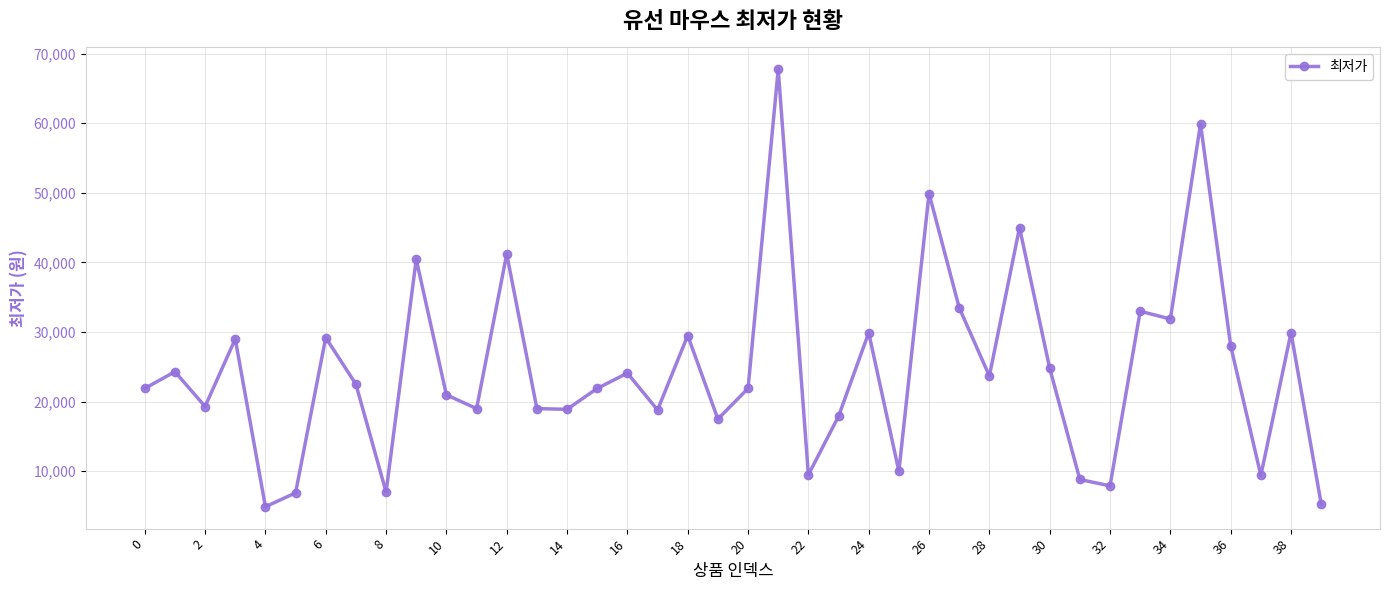

What is the value of the 35th point from the left?

31870